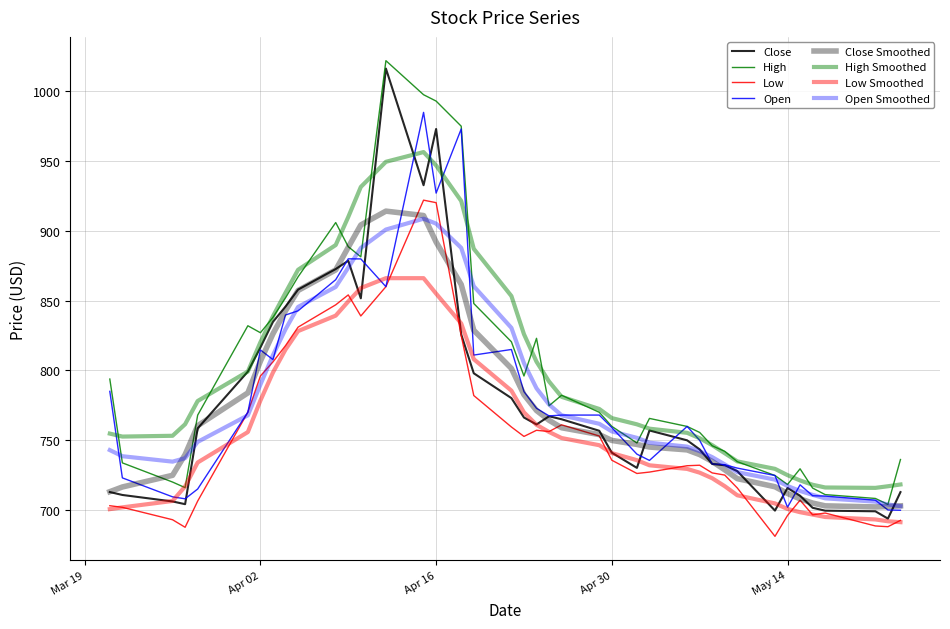

How many interior local valleys does the Low series have?

8